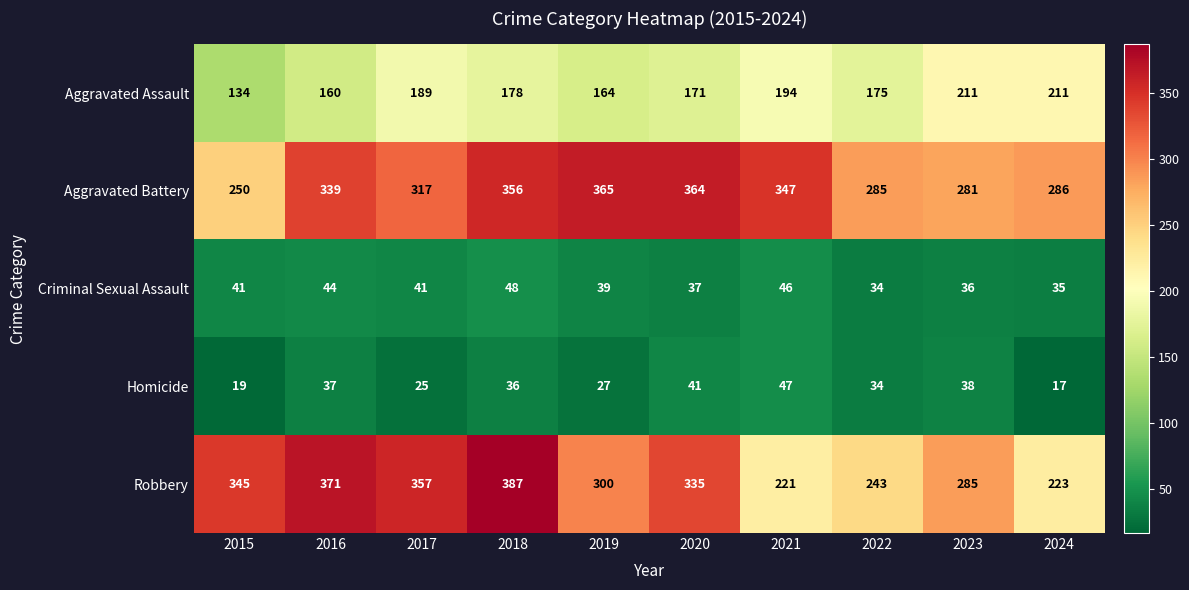

What is the maximum value shown in the chart?

387